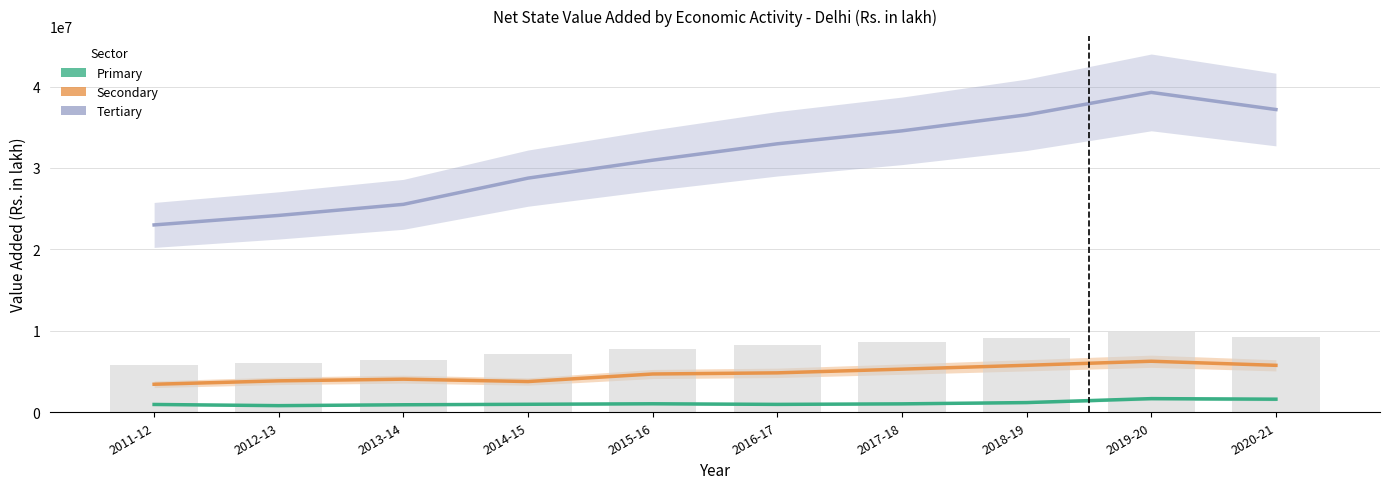

Is the value of Secondary at 2013-14 greater than the value of Tertiary at 2017-18?

No